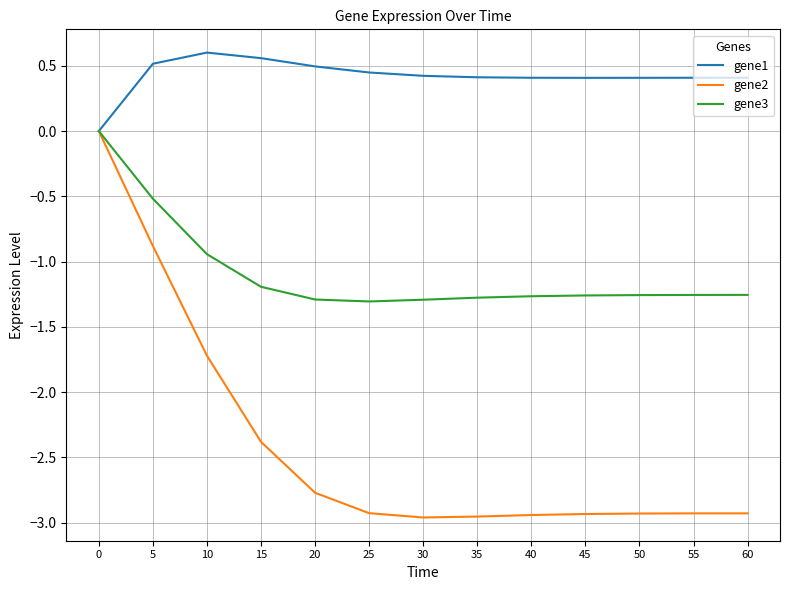

What is the total value across all series at 20?

-3.6